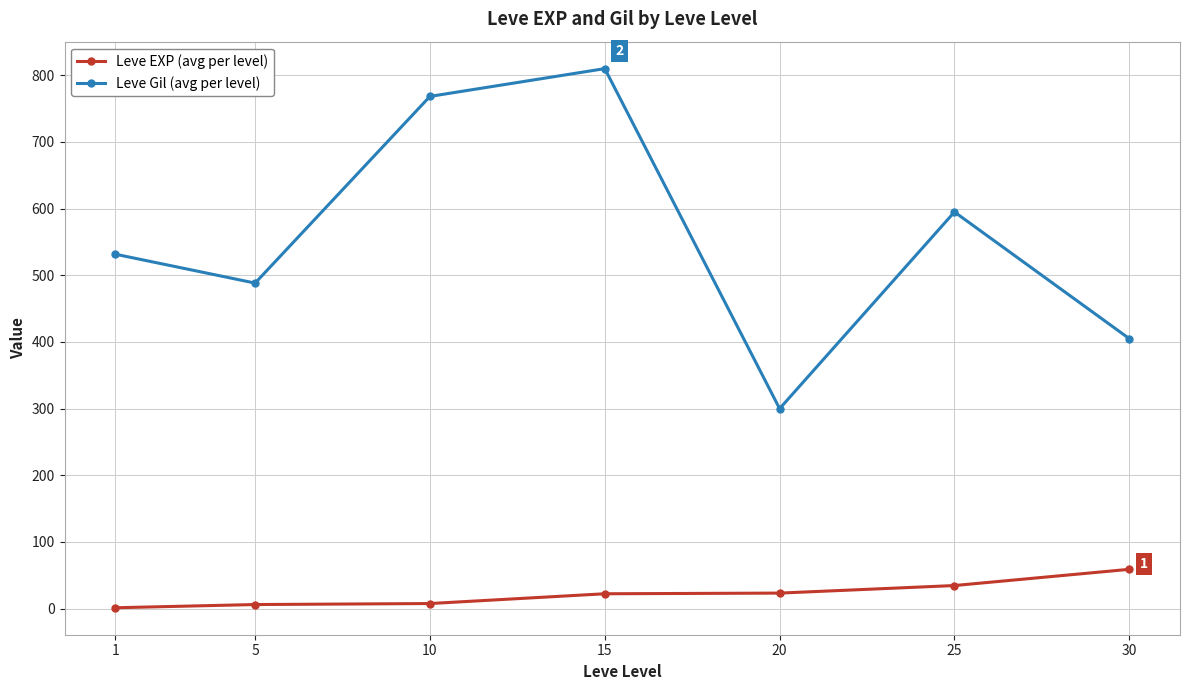

What are all the series names shown in the legend?

Leve EXP (avg per level), Leve Gil (avg per level)